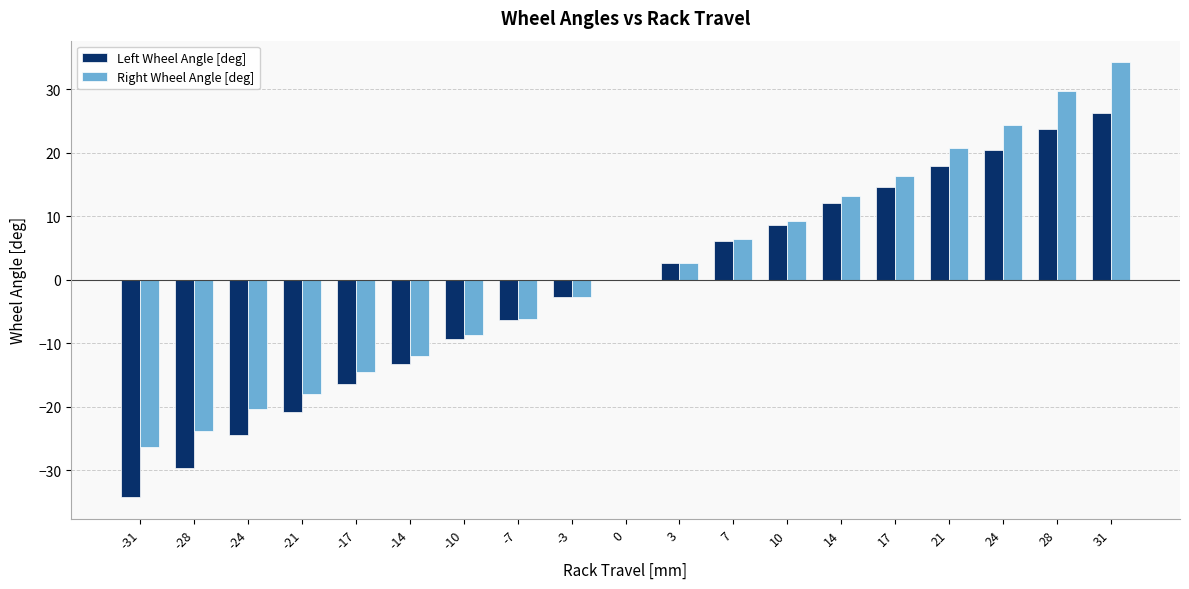

What is the maximum value shown in the chart?

34.3